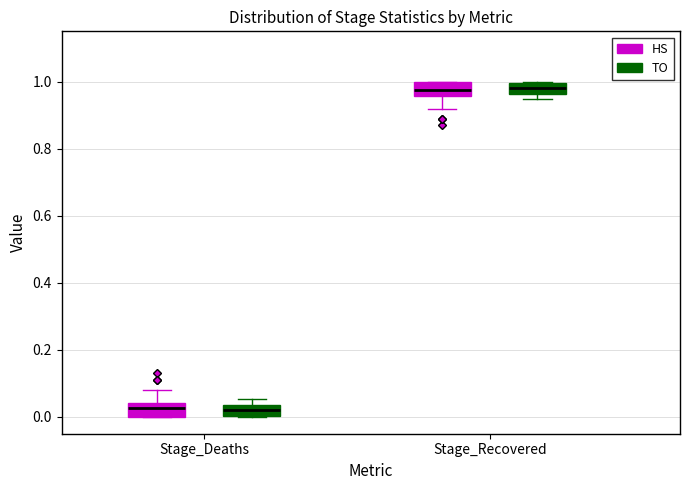

Where is the upper edge of the box for Stage_Deaths (TO) on the y-axis? The values are not printed on the chart, so give them approximately, as read against the axis.

0.04